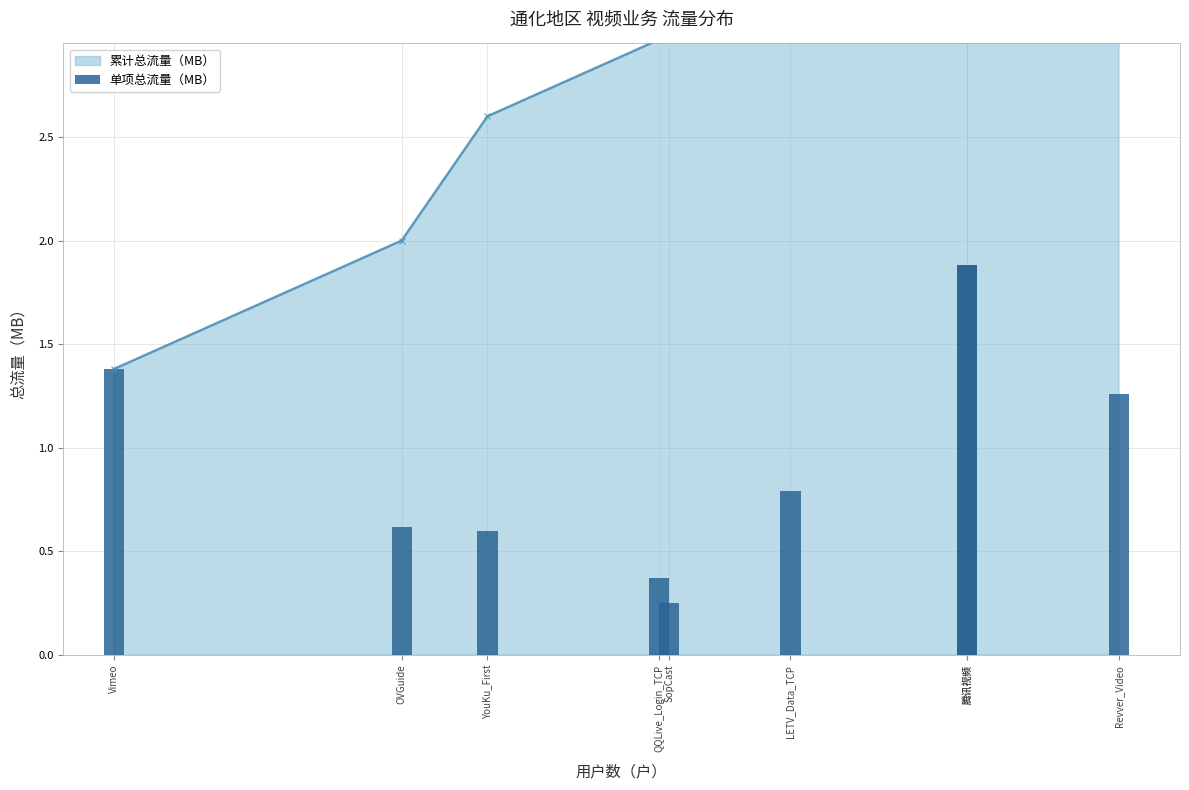

What is the spread (max minus min) of values at OVGuide?

1.4